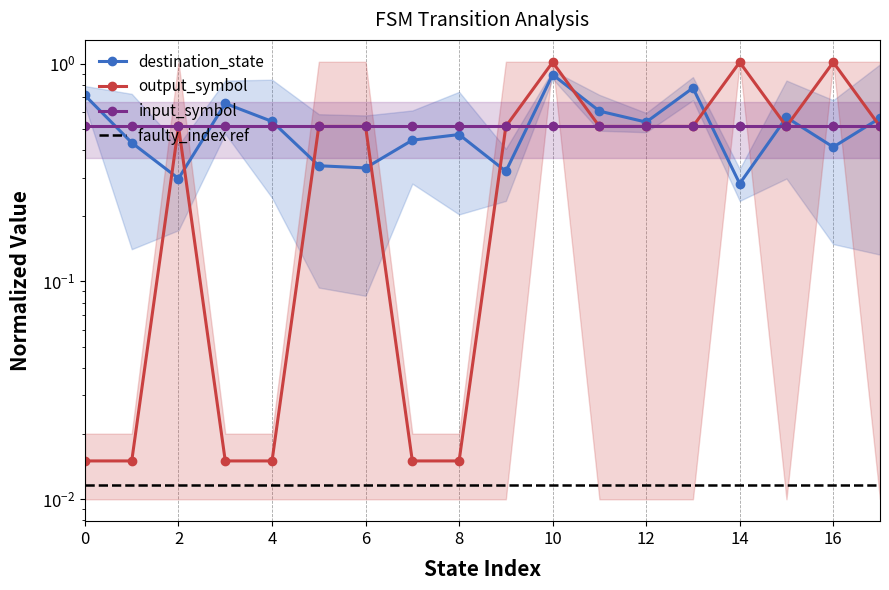

What is the value of the input_symbol point at the 8th from the left?

0.5